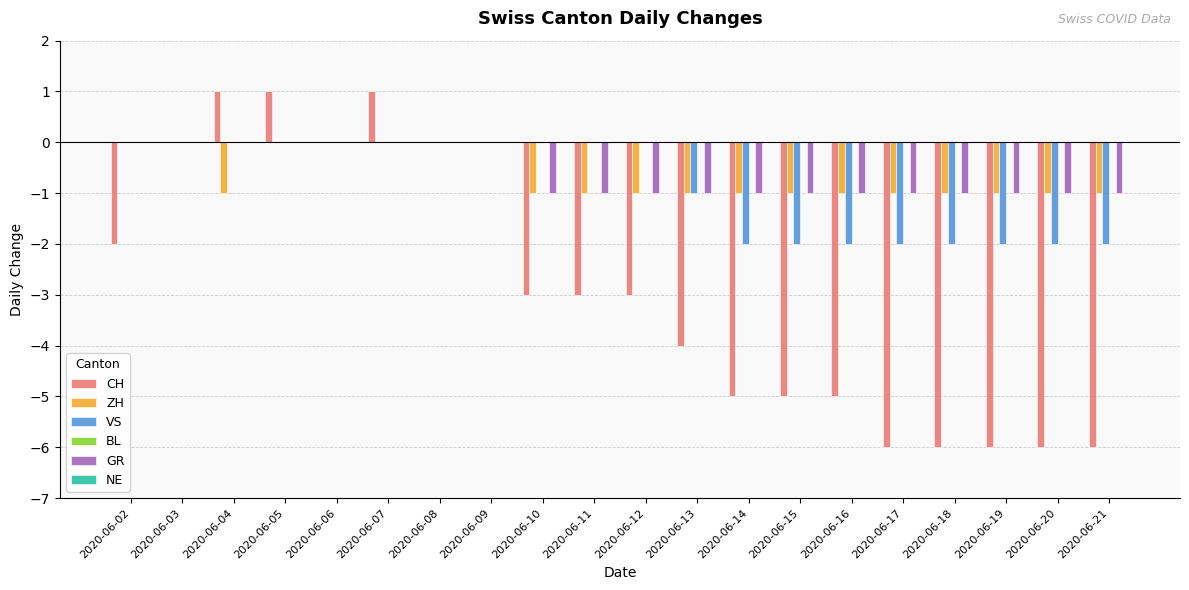

Is the value of ZH at 2020-06-12 greater than the value of CH at 2020-06-03?

No